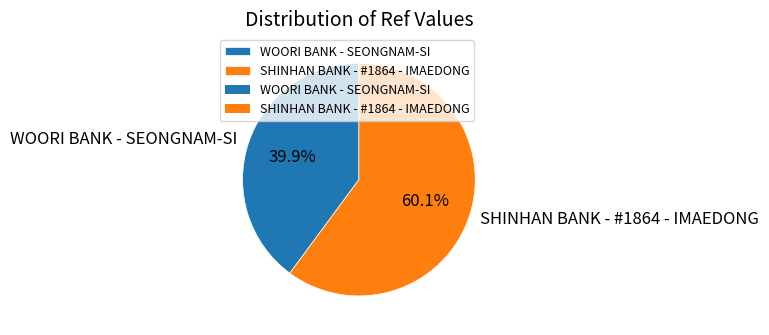

Approximately how many times larger is the value at SHINHAN BANK - #1864 - IMAEDONG compared to WOORI BANK - SEONGNAM-SI?

1.5